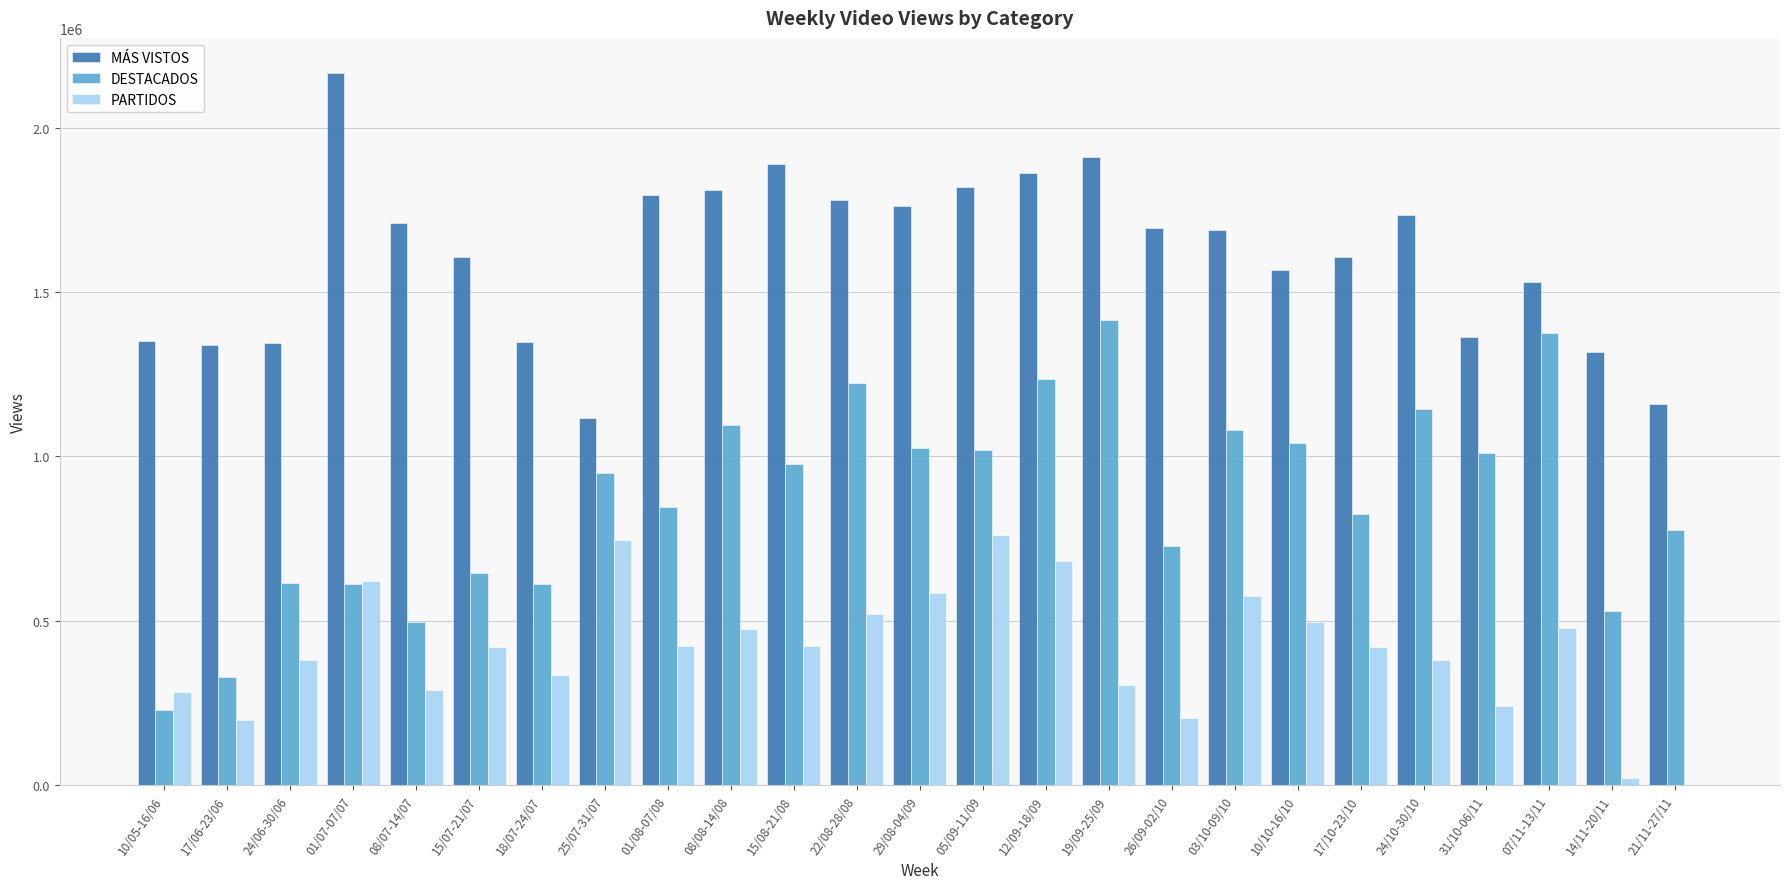

What is the sum of the DESTACADOS values at 22/08-28/08 and 17/06-23/06?

1551610.9